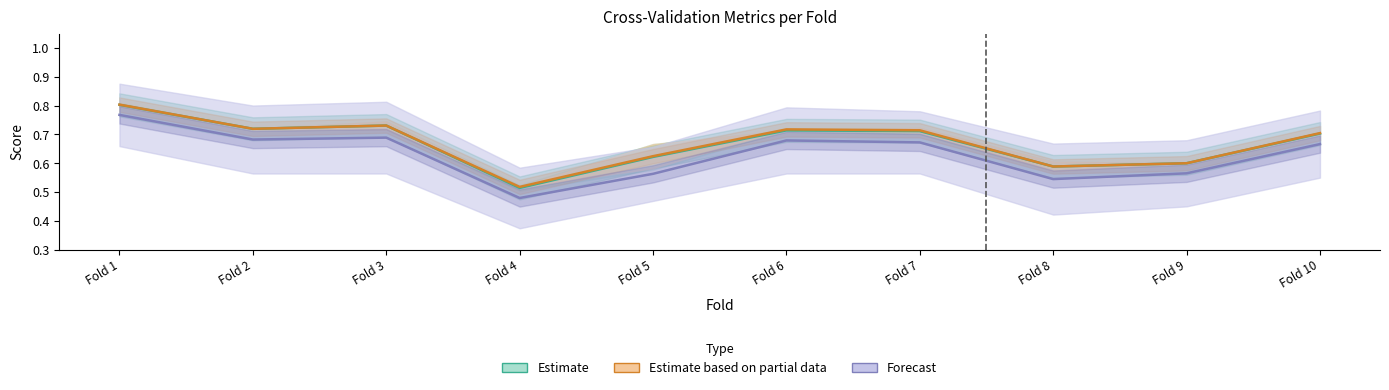

What is the minimum value shown in the chart?

0.5